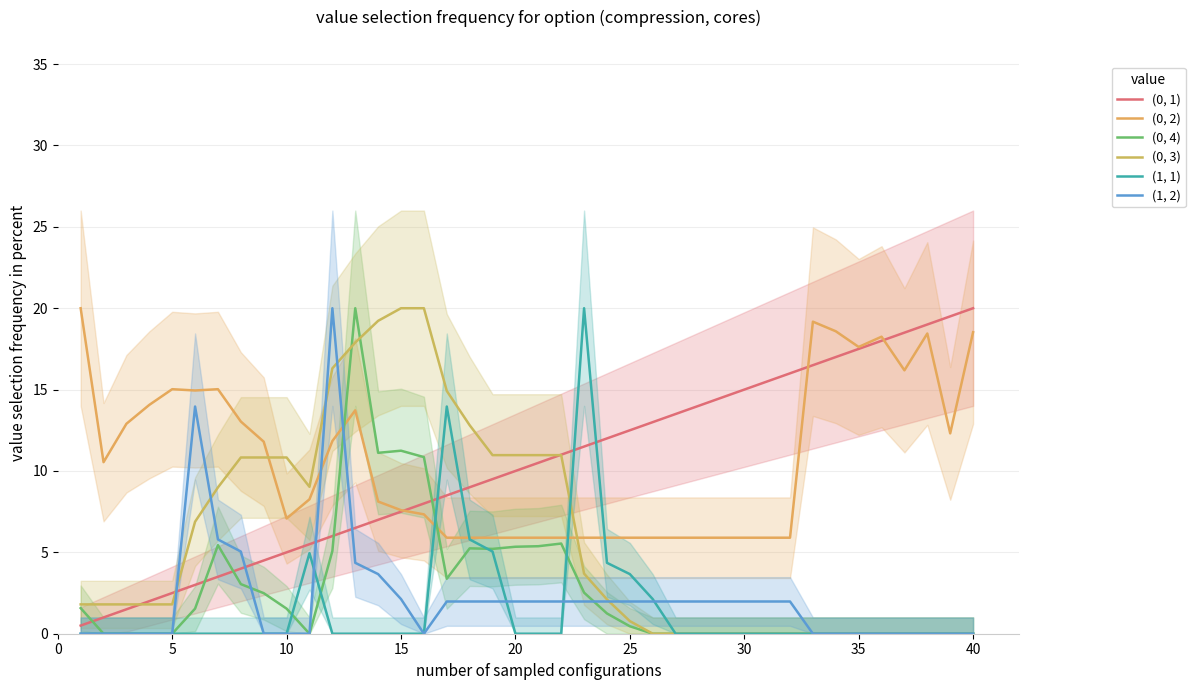

Reading left to right, list all the values displayed in this chart.

(0, 1): 0.5	1.0	1.5	2.0	2.5	3.0	3.5	4.0	4.5	5.0	5.5	6.0	6.5	7.0	7.5	8.0	8.5	9.0	9.5	10.0	10.5	11.0	11.5	12.0	12.5	13.0	13.5	14.0	14.5	15.0	15.5	16.0	16.5	17.0	17.5	18.0	18.5	19.0	19.5	20.0
(0, 2): 20.0	10.5	12.9	14.1	15.0	14.9	15.0	13.0	11.8	7.1	8.3	11.8	13.7	8.1	7.6	7.3	5.9	5.9	5.9	5.9	5.9	5.9	5.9	5.9	5.9	5.9	5.9	5.9	5.9	5.9	5.9	5.9	19.2	18.6	17.6	18.2	16.2	18.4	12.3	18.5
(0, 4): 1.6	0.0	0.0	0.0	0.0	1.5	5.4	3.0	2.5	1.5	0.0	5.1	20.0	11.1	11.2	10.9	3.4	5.2	5.2	5.3	5.4	5.5	2.5	1.2	0.5	0.0	0.0	0.0	0.0	0.0	0.0	0.0	0.0	0.0	0.0	0.0	0.0	0.0	0.0	0.0
(0, 3): 1.8	1.8	1.8	1.8	1.8	6.9	9.0	10.8	10.8	10.8	9.0	16.3	17.9	19.2	20.0	20.0	14.9	12.8	11.0	11.0	11.0	11.0	3.7	2.1	0.8	0.0	0.0	0.0	0.0	0.0	0.0	0.0	0.0	0.0	0.0	0.0	0.0	0.0	0.0	0.0
(1, 1): 0.0	0.0	0.0	0.0	0.0	0.0	0.0	0.0	0.0	0.0	5.0	0.0	0.0	0.0	0.0	0.0	14.0	5.8	5.0	0.0	0.0	0.0	20.0	4.4	3.7	2.1	0.0	0.0	0.0	0.0	0.0	0.0	0.0	0.0	0.0	0.0	0.0	0.0	0.0	0.0
(1, 2): 0.0	0.0	0.0	0.0	0.0	14.0	5.8	5.0	0.0	0.0	0.0	20.0	4.4	3.7	2.1	0.0	2.0	2.0	2.0	2.0	2.0	2.0	2.0	2.0	2.0	2.0	2.0	2.0	2.0	2.0	2.0	2.0	0.0	0.0	0.0	0.0	0.0	0.0	0.0	0.0